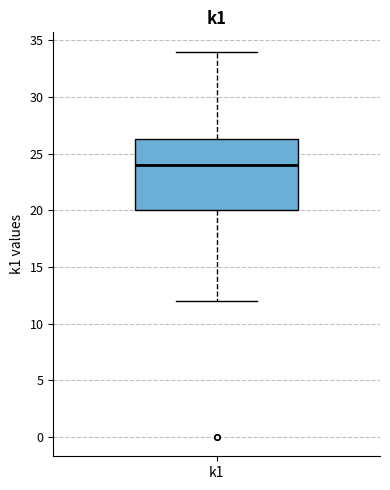

Where does the median line of the box for k1 sit on the y-axis? The values are not printed on the chart, so give them approximately, as read against the axis.

24.0